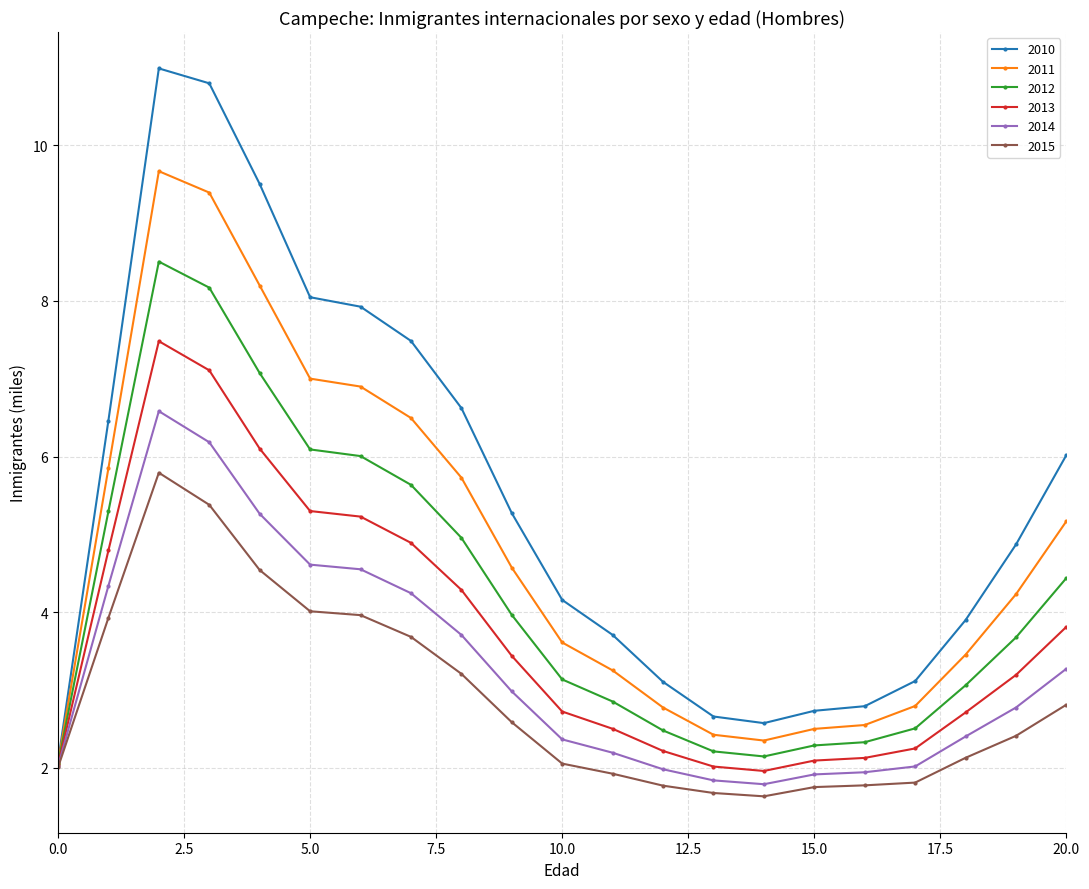

Which series has the largest total across all categories?

2010